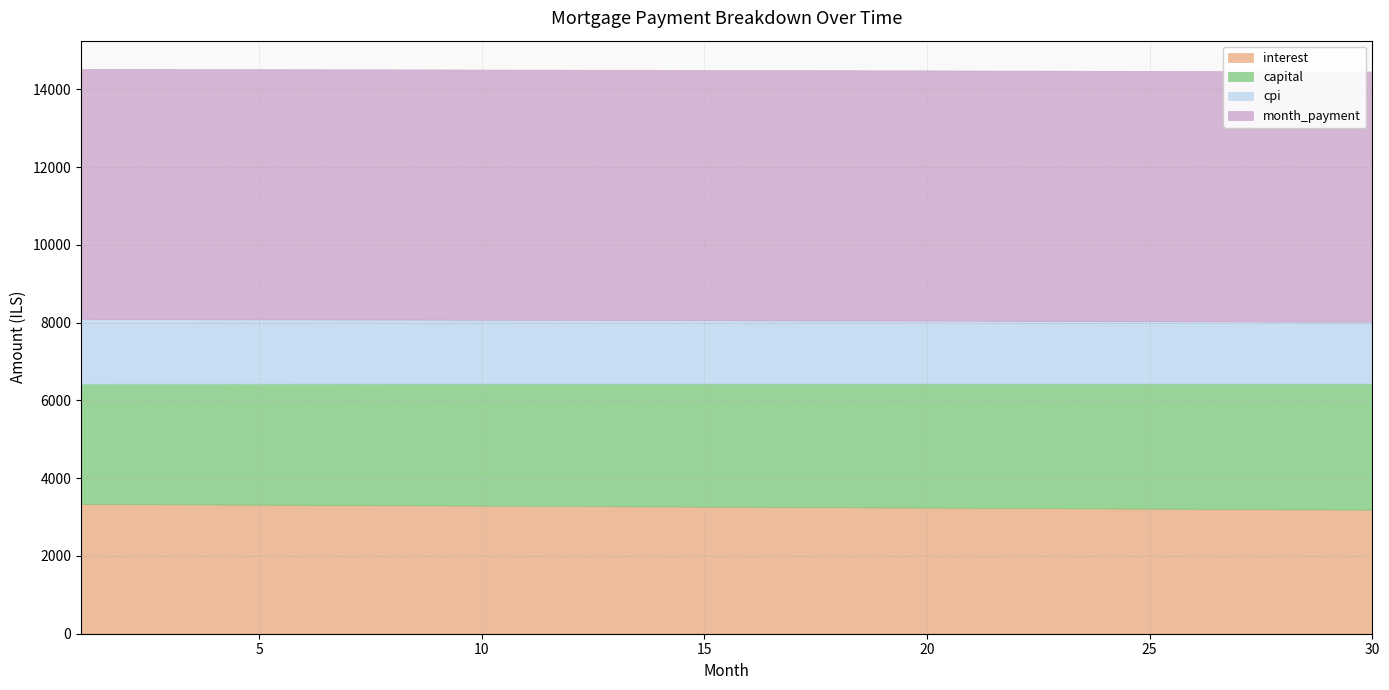

The capital series shows 930.2 at 6. True or false?

False